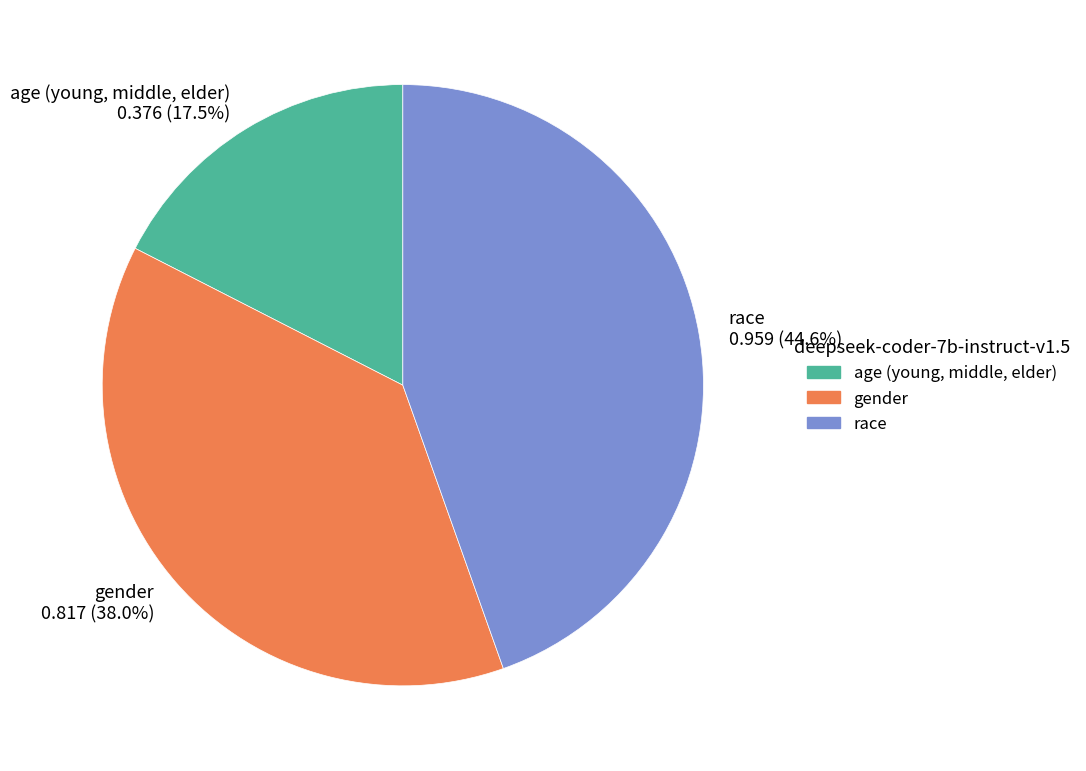

Does gender represent more than half of the total?

No